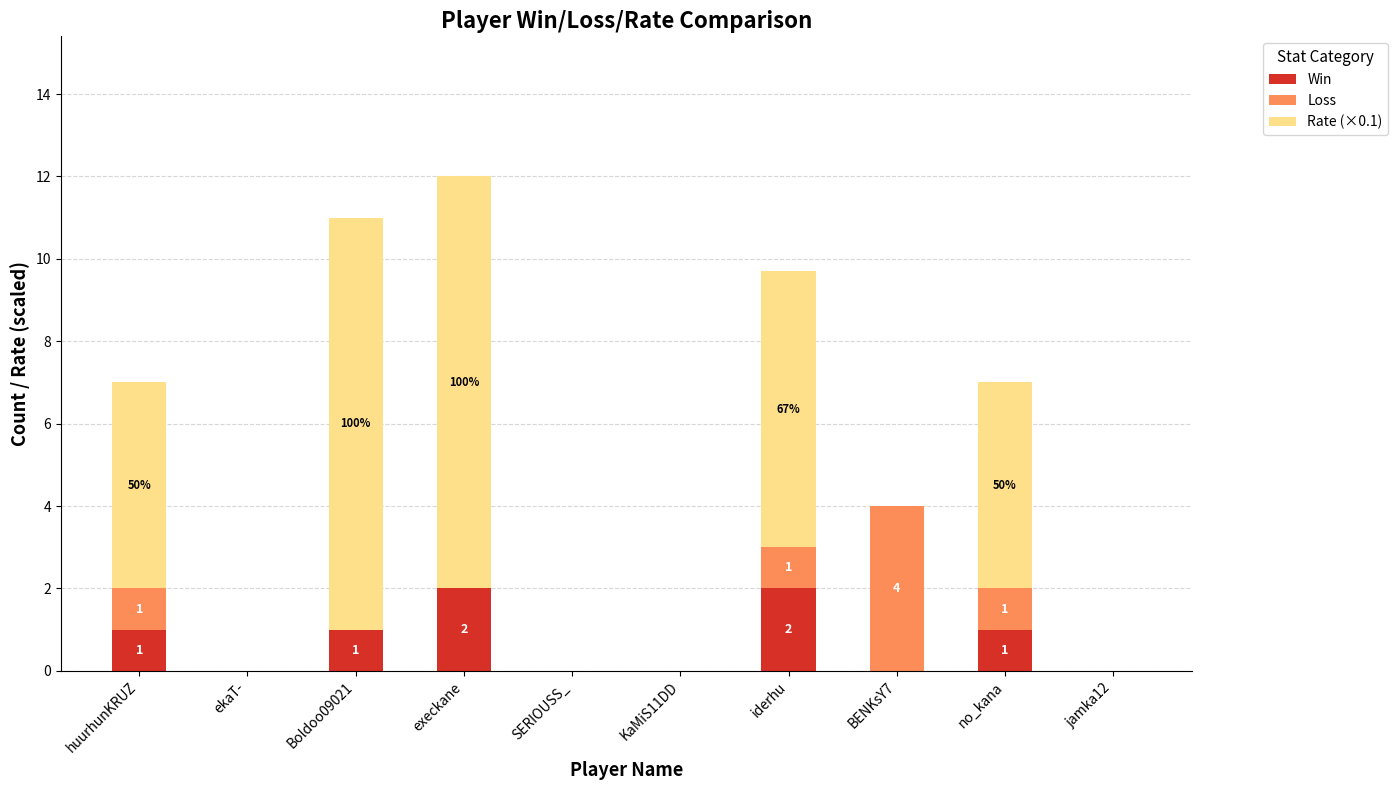

At which category is the sum across all series the highest?

execkane